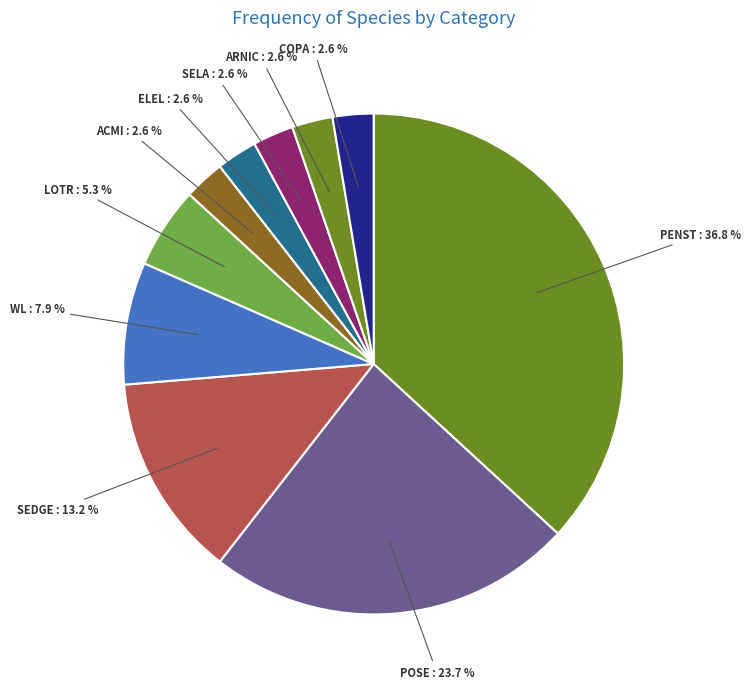

Count the number of slices in the pie.

10